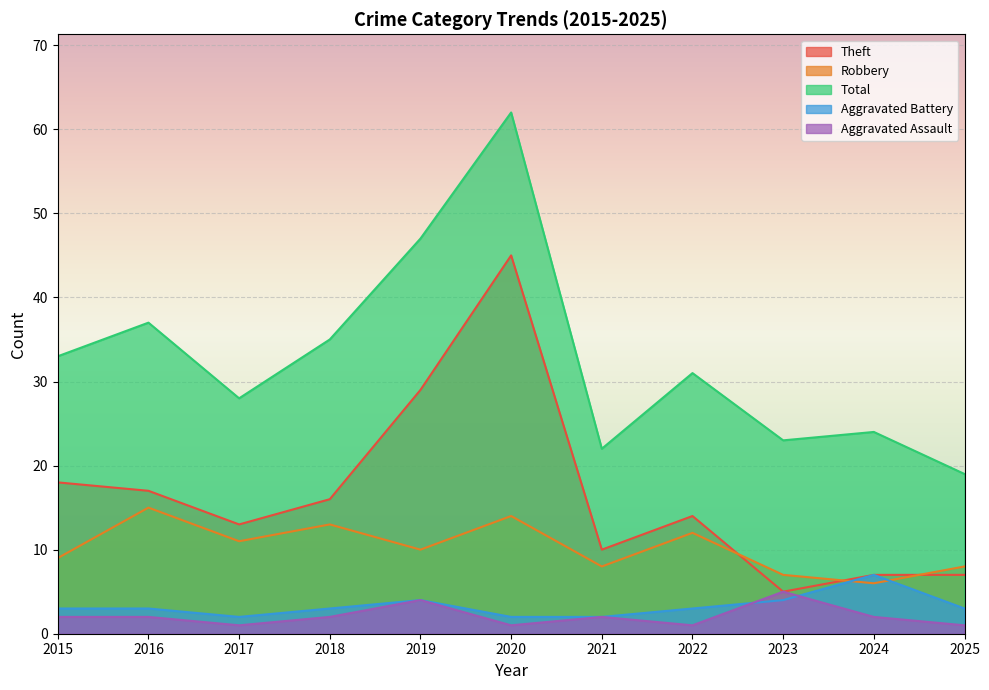

Which series has the largest range (max minus min)?

Total